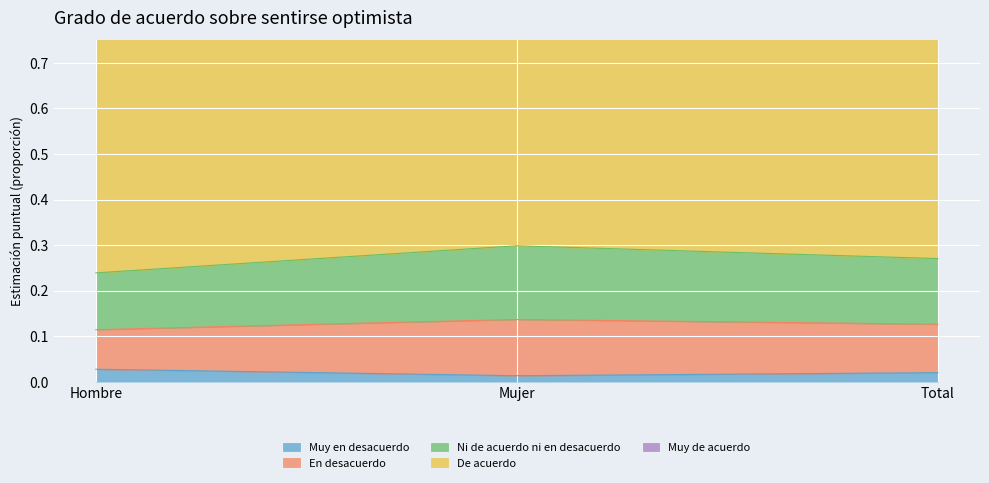

Count the number of categories in the chart.

3